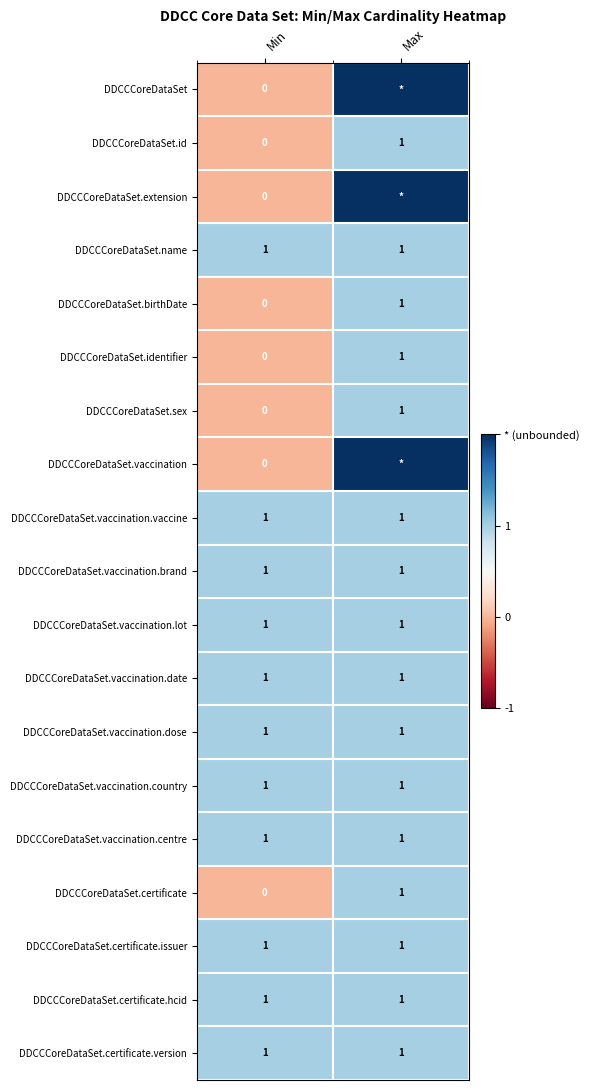

The value of DDCCCoreDataSet.certificate.hcid at Max is 1. True or false?

True